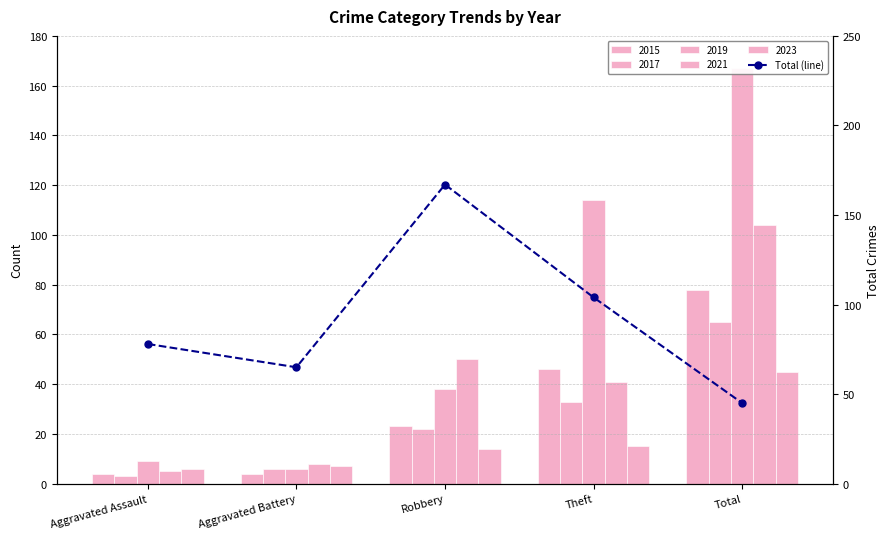

The chart shows a value of 225 at Robbery. True or false?

False